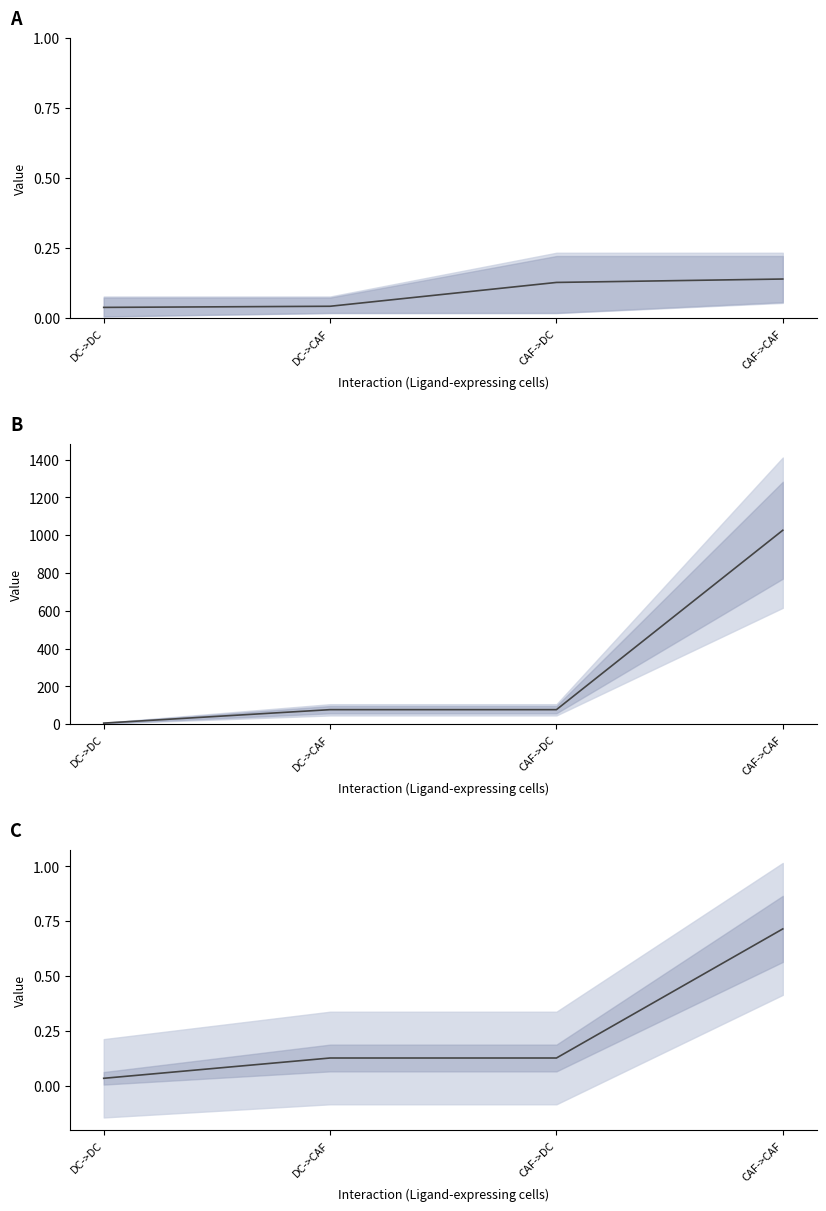

What is the sum of all Edge total expr weight values?

1185.7